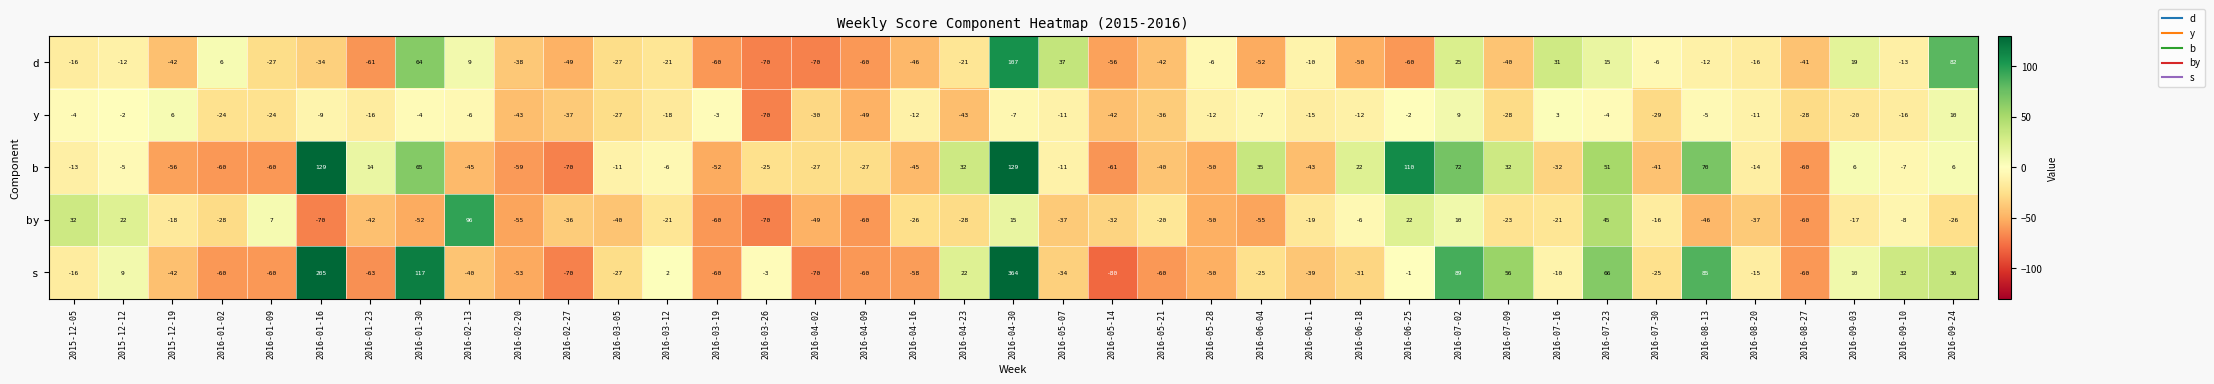

How many data points does each series have?

39